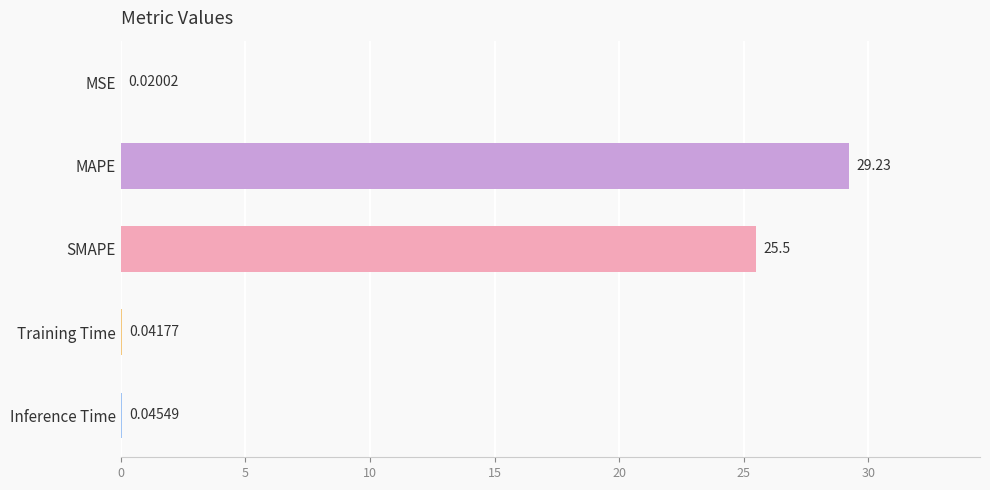

Are the bars grouped side by side (vs. stacked)?

No